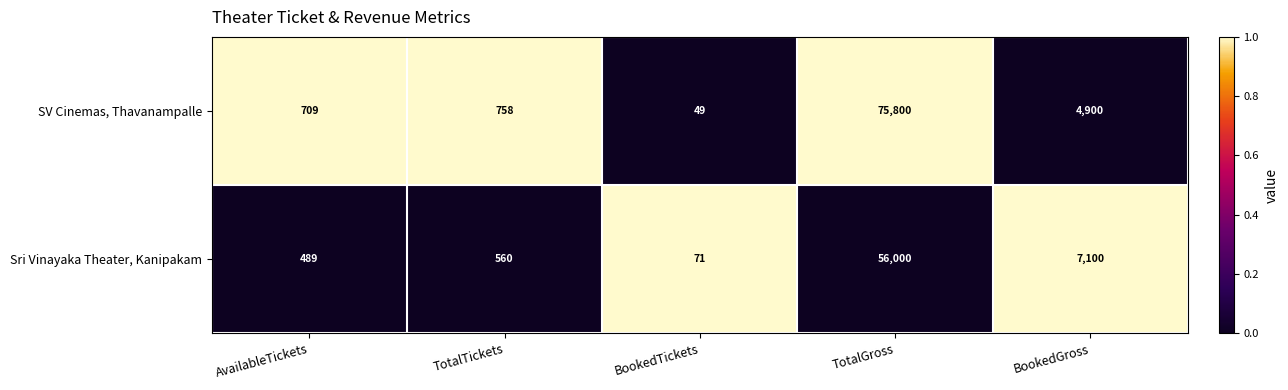

True or false: Sri Vinayaka Theater, Kanipakam has a value of 278 at AvailableTickets.

False